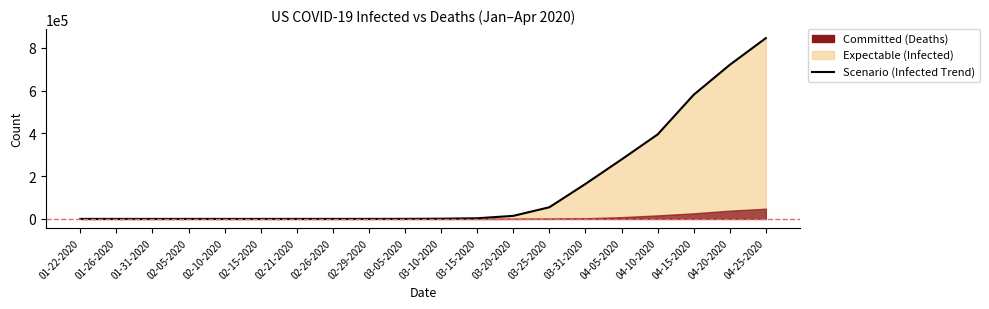

The value at 04-20-2020 is 273191. True or false?

False